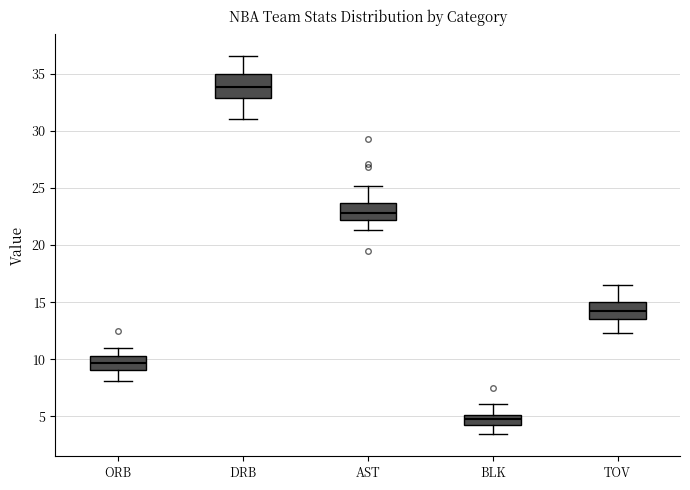

Reading left to right, read every box against the y-axis: the position of its median line, the range the box covers, and the ends of its whiskers. The values are not printed on the chart, so give them approximately, as read against the axis.

ORB: median 9.5, box 9.0 to 10.5, whiskers 8.0 to 11.0
DRB: median 34.0, box 33.0 to 35.0, whiskers 31.0 to 36.5
AST: median 23.0, box 22.0 to 23.5, whiskers 21.5 to 25.0
BLK: median 5.0 (just below the box's upper edge), box 4.0 to 5.0, whiskers 3.5 to 6.0
TOV: median 14.0, box 13.5 to 15.0, whiskers 12.5 to 16.5